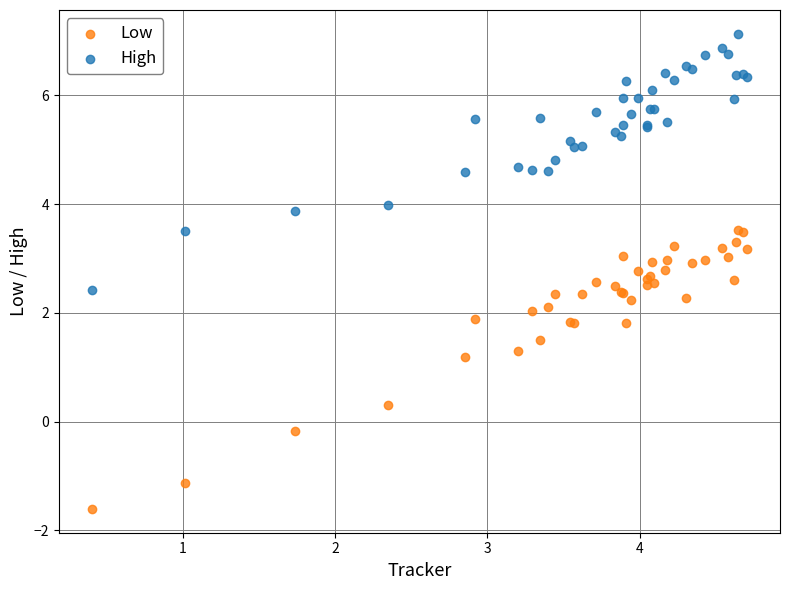

Which series has the widest spread of Y values?

Low